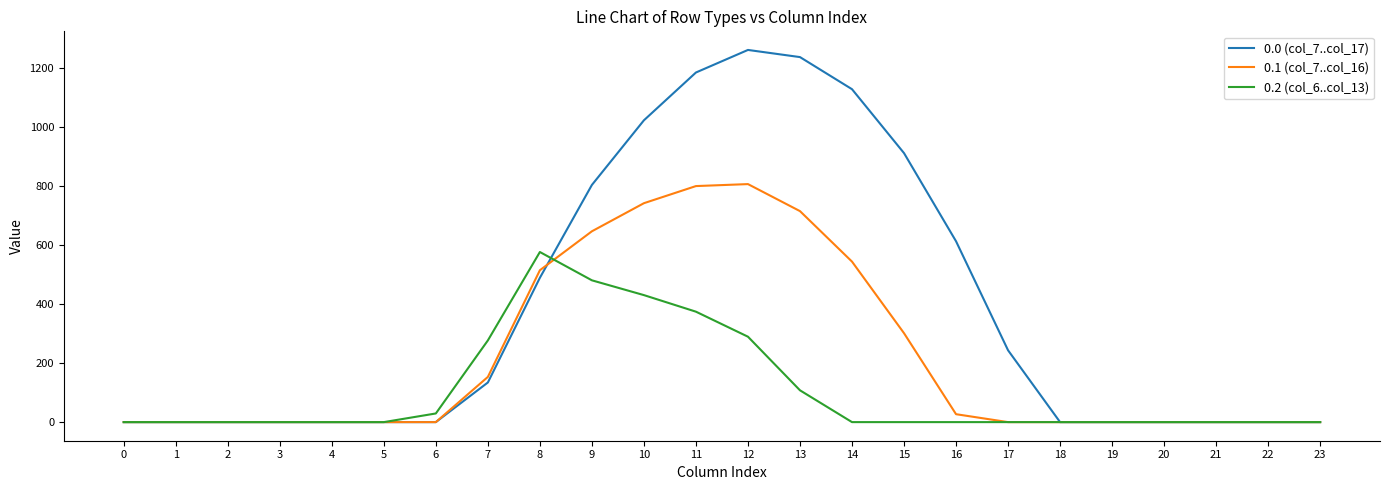

Reading left to right, transcribe all the data shown in this chart.

0.0 (col_7..col_17): 0.0	0.0	0.0	0.0	0.0	0.0	0.0	134.3	489.3	804.0	1023.2	1185.2	1261.6	1237.4	1128.6	911.8	613.0	243.5	0.0	0.0	0.0	0.0	0.0	0.0
0.1 (col_7..col_16): 0.0	0.0	0.0	0.0	0.0	0.0	0.0	153.2	514.8	646.9	742.1	800.2	806.9	715.3	544.1	301.4	26.8	0.0	0.0	0.0	0.0	0.0	0.0	0.0
0.2 (col_6..col_13): 0.0	0.0	0.0	0.0	0.0	0.0	29.3	276.9	576.6	480.7	430.5	374.4	289.5	107.8	0.0	0.0	0.0	0.0	0.0	0.0	0.0	0.0	0.0	0.0